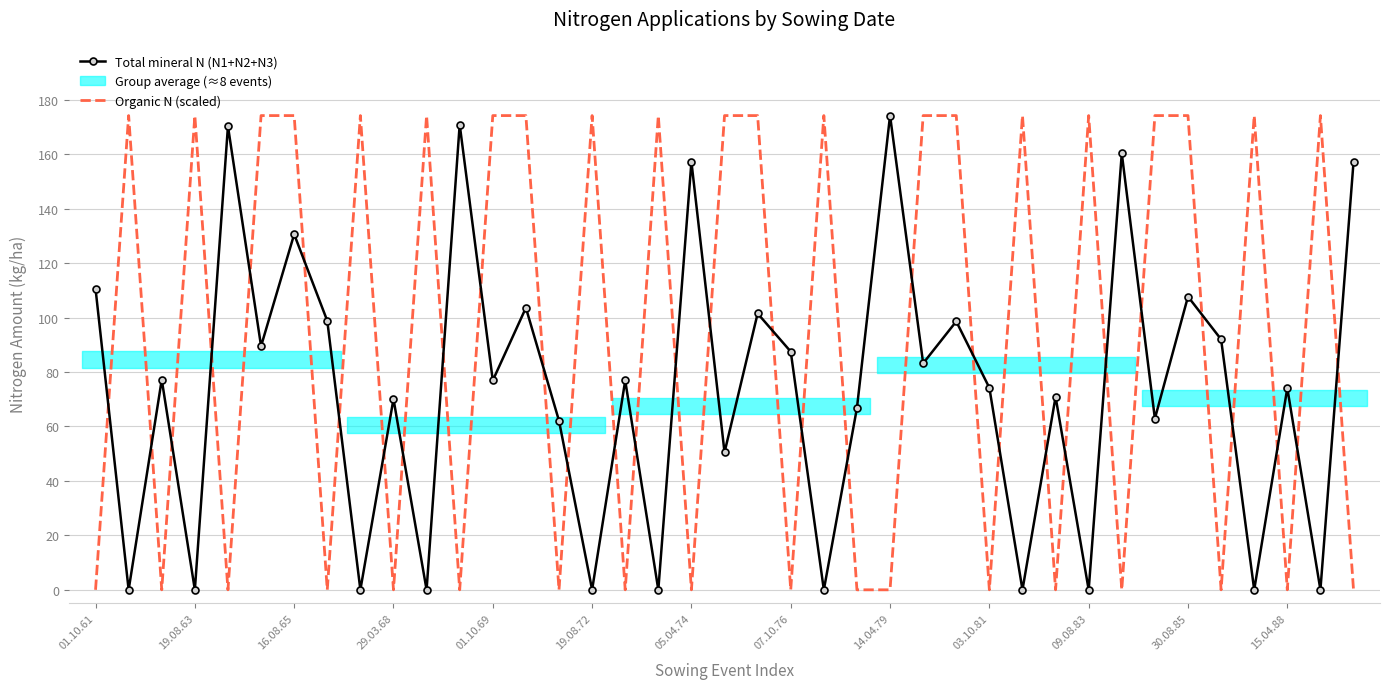

Is it true that Total mineral N (N1+N2+N3) equals 223.9 at 16.08.65?

False